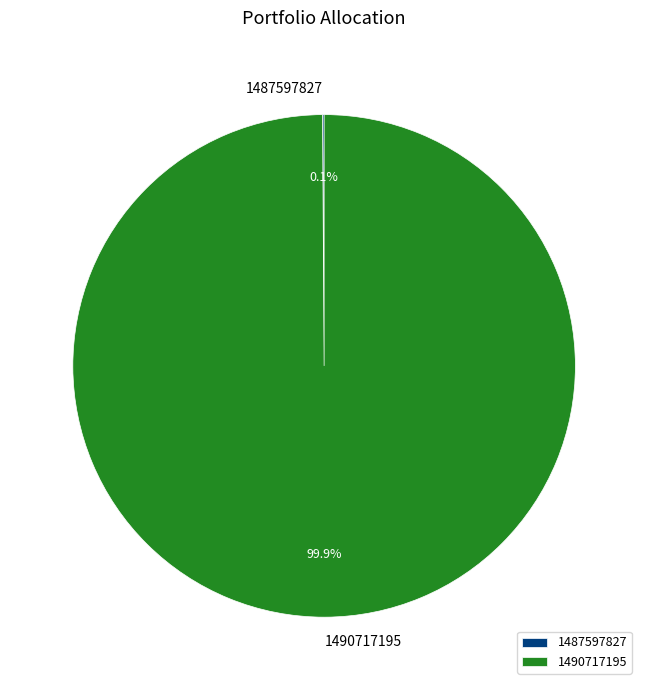

Is there any slice that represents more than half of the pie?

Yes